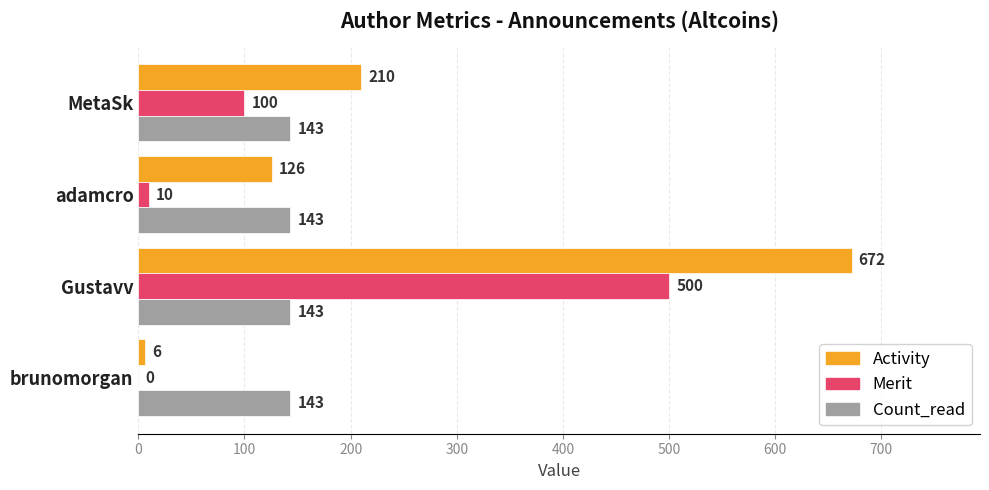

At which category does the chart reach its peak across all series?

Gustavv